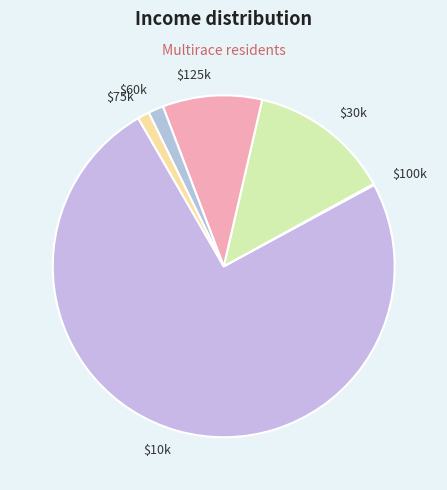

Is it true that $10k is 75% of the pie?

True